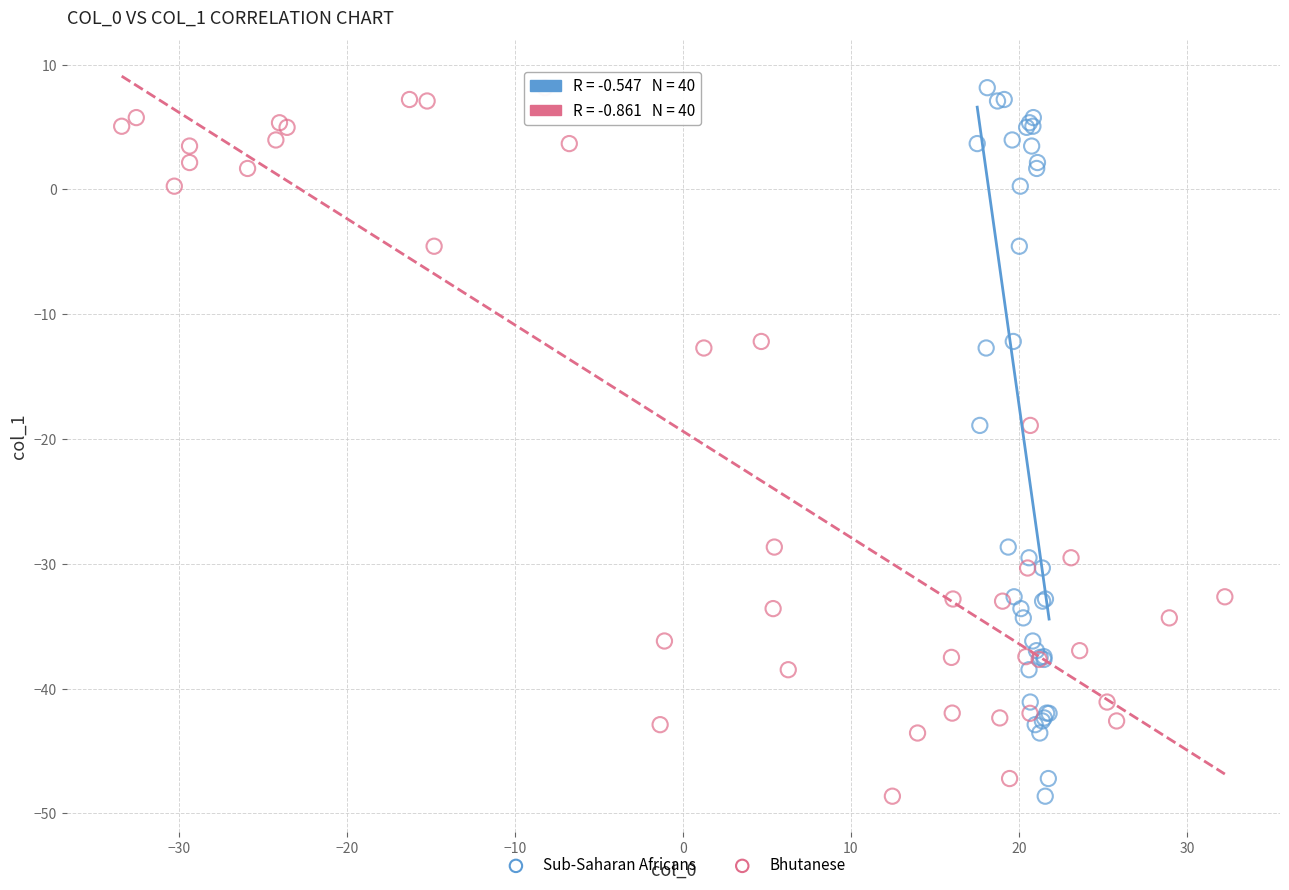

What are all the series names shown in the legend?

Sub-Saharan Africans, Bhutanese